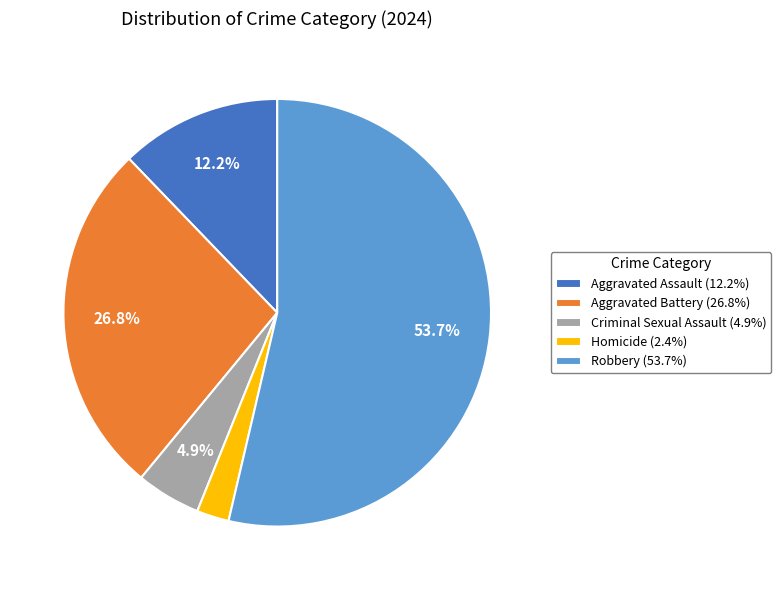

True or false: Homicide accounts for 2% of the total.

True